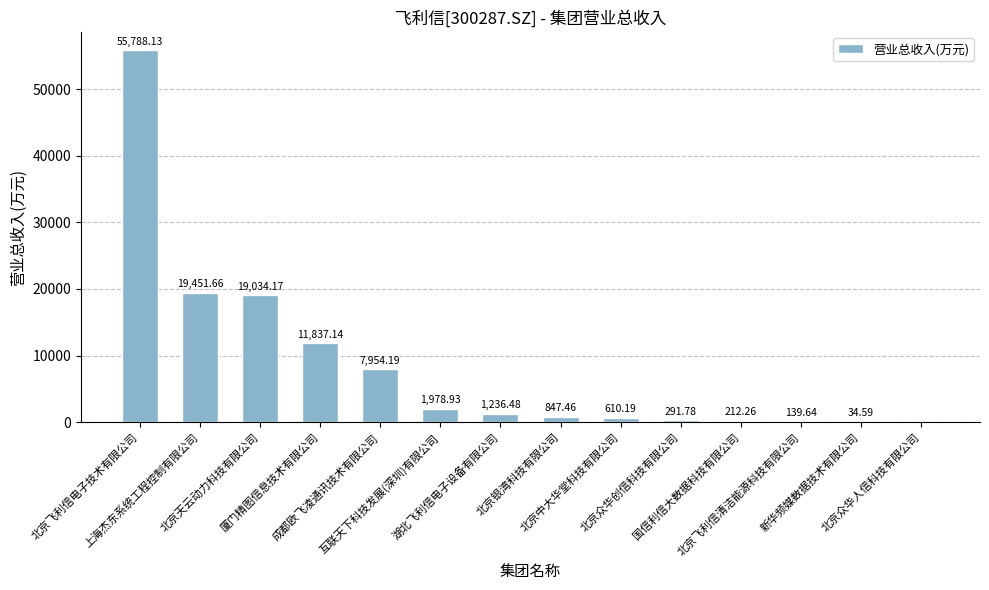

What is the change in value from 北京银湾科技有限公司 to 北京中大华堂科技有限公司?

-237.3